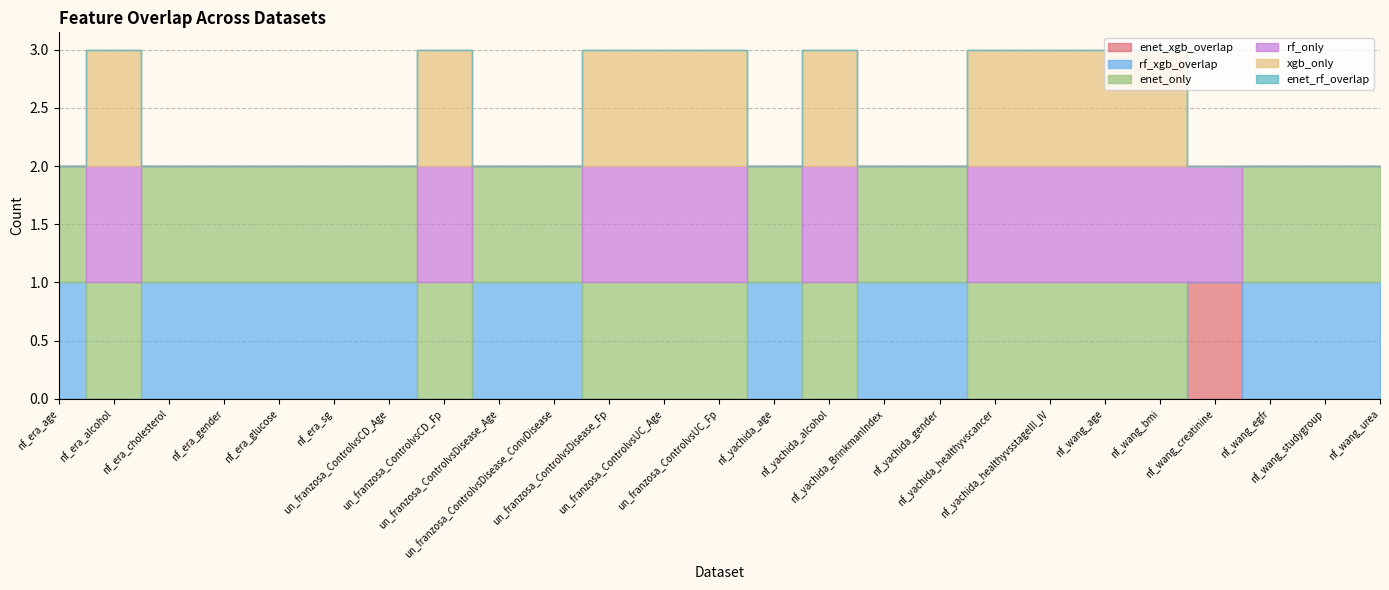

Reading left to right, what are all the values shown in this chart?

enet_xgb_overlap: nf_era_age=0	nf_era_alcohol=0	nf_era_cholesterol=0	nf_era_gender=0	nf_era_glucose=0	nf_era_sg=0	un_franzosa_ControlvsCD_Age=0	un_franzosa_ControlvsCD_Fp=0	un_franzosa_ControlvsDisease_Age=0	un_franzosa_ControlvsDisease_ConvDisease=0	un_franzosa_ControlvsDisease_Fp=0	un_franzosa_ControlvsUC_Age=0	un_franzosa_ControlvsUC_Fp=0	nf_yachida_age=0	nf_yachida_alcohol=0	nf_yachida_BrinkmanIndex=0	nf_yachida_gender=0	nf_yachida_healthyvscancer=0	nf_yachida_healthyvsstageIII_IV=0	nf_wang_age=0	nf_wang_bmi=0	nf_wang_creatinine=1	nf_wang_egfr=0	nf_wang_studygroup=0	nf_wang_urea=0
rf_xgb_overlap: nf_era_age=1	nf_era_alcohol=0	nf_era_cholesterol=1	nf_era_gender=1	nf_era_glucose=1	nf_era_sg=1	un_franzosa_ControlvsCD_Age=1	un_franzosa_ControlvsCD_Fp=0	un_franzosa_ControlvsDisease_Age=1	un_franzosa_ControlvsDisease_ConvDisease=1	un_franzosa_ControlvsDisease_Fp=0	un_franzosa_ControlvsUC_Age=0	un_franzosa_ControlvsUC_Fp=0	nf_yachida_age=1	nf_yachida_alcohol=0	nf_yachida_BrinkmanIndex=1	nf_yachida_gender=1	nf_yachida_healthyvscancer=0	nf_yachida_healthyvsstageIII_IV=0	nf_wang_age=0	nf_wang_bmi=0	nf_wang_creatinine=0	nf_wang_egfr=1	nf_wang_studygroup=1	nf_wang_urea=1
enet_only: nf_era_age=1	nf_era_alcohol=1	nf_era_cholesterol=1	nf_era_gender=1	nf_era_glucose=1	nf_era_sg=1	un_franzosa_ControlvsCD_Age=1	un_franzosa_ControlvsCD_Fp=1	un_franzosa_ControlvsDisease_Age=1	un_franzosa_ControlvsDisease_ConvDisease=1	un_franzosa_ControlvsDisease_Fp=1	un_franzosa_ControlvsUC_Age=1	un_franzosa_ControlvsUC_Fp=1	nf_yachida_age=1	nf_yachida_alcohol=1	nf_yachida_BrinkmanIndex=1	nf_yachida_gender=1	nf_yachida_healthyvscancer=1	nf_yachida_healthyvsstageIII_IV=1	nf_wang_age=1	nf_wang_bmi=1	nf_wang_creatinine=0	nf_wang_egfr=1	nf_wang_studygroup=1	nf_wang_urea=1
rf_only: nf_era_age=0	nf_era_alcohol=1	nf_era_cholesterol=0	nf_era_gender=0	nf_era_glucose=0	nf_era_sg=0	un_franzosa_ControlvsCD_Age=0	un_franzosa_ControlvsCD_Fp=1	un_franzosa_ControlvsDisease_Age=0	un_franzosa_ControlvsDisease_ConvDisease=0	un_franzosa_ControlvsDisease_Fp=1	un_franzosa_ControlvsUC_Age=1	un_franzosa_ControlvsUC_Fp=1	nf_yachida_age=0	nf_yachida_alcohol=1	nf_yachida_BrinkmanIndex=0	nf_yachida_gender=0	nf_yachida_healthyvscancer=1	nf_yachida_healthyvsstageIII_IV=1	nf_wang_age=1	nf_wang_bmi=1	nf_wang_creatinine=1	nf_wang_egfr=0	nf_wang_studygroup=0	nf_wang_urea=0
xgb_only: nf_era_age=0	nf_era_alcohol=1	nf_era_cholesterol=0	nf_era_gender=0	nf_era_glucose=0	nf_era_sg=0	un_franzosa_ControlvsCD_Age=0	un_franzosa_ControlvsCD_Fp=1	un_franzosa_ControlvsDisease_Age=0	un_franzosa_ControlvsDisease_ConvDisease=0	un_franzosa_ControlvsDisease_Fp=1	un_franzosa_ControlvsUC_Age=1	un_franzosa_ControlvsUC_Fp=1	nf_yachida_age=0	nf_yachida_alcohol=1	nf_yachida_BrinkmanIndex=0	nf_yachida_gender=0	nf_yachida_healthyvscancer=1	nf_yachida_healthyvsstageIII_IV=1	nf_wang_age=1	nf_wang_bmi=1	nf_wang_creatinine=0	nf_wang_egfr=0	nf_wang_studygroup=0	nf_wang_urea=0
enet_rf_overlap: nf_era_age=0	nf_era_alcohol=0	nf_era_cholesterol=0	nf_era_gender=0	nf_era_glucose=0	nf_era_sg=0	un_franzosa_ControlvsCD_Age=0	un_franzosa_ControlvsCD_Fp=0	un_franzosa_ControlvsDisease_Age=0	un_franzosa_ControlvsDisease_ConvDisease=0	un_franzosa_ControlvsDisease_Fp=0	un_franzosa_ControlvsUC_Age=0	un_franzosa_ControlvsUC_Fp=0	nf_yachida_age=0	nf_yachida_alcohol=0	nf_yachida_BrinkmanIndex=0	nf_yachida_gender=0	nf_yachida_healthyvscancer=0	nf_yachida_healthyvsstageIII_IV=0	nf_wang_age=0	nf_wang_bmi=0	nf_wang_creatinine=0	nf_wang_egfr=0	nf_wang_studygroup=0	nf_wang_urea=0